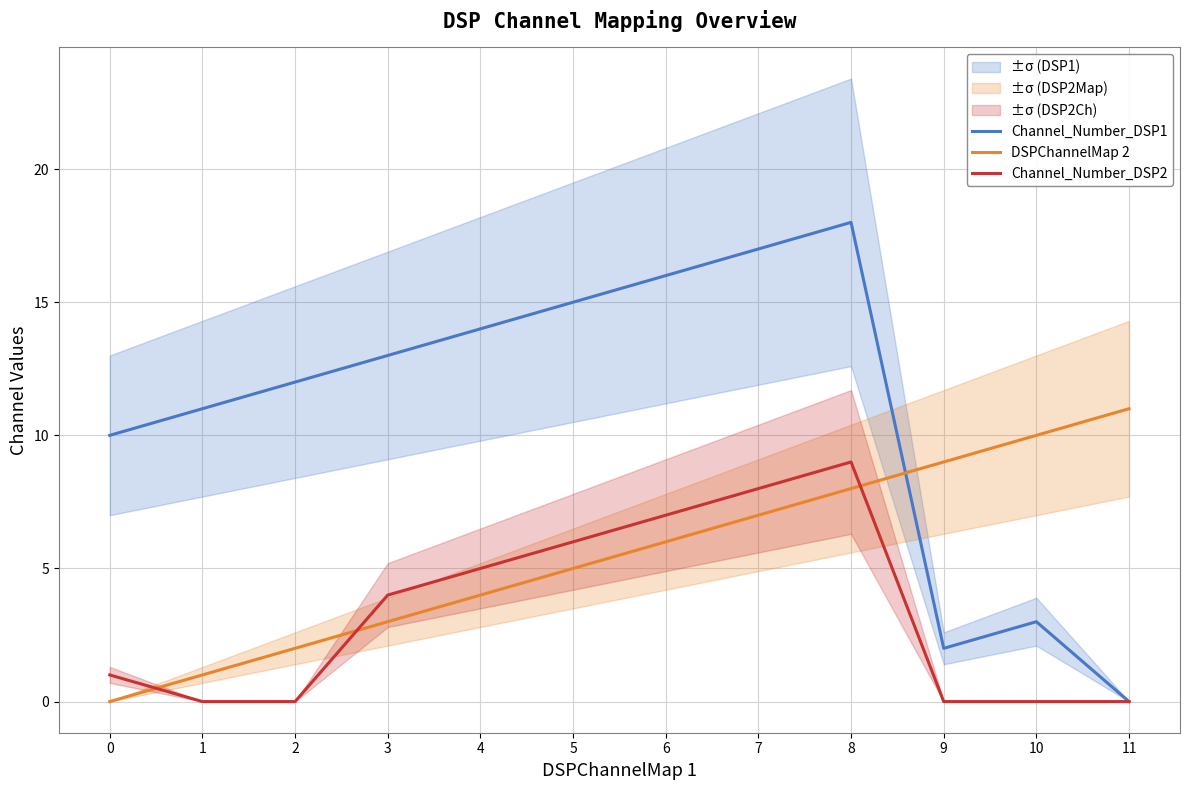

Reading left to right, transcribe all the data shown in this chart.

Channel_Number_DSP1: 10	11	12	13	14	15	16	17	18	2	3	0
DSPChannelMap 2: 0	1	2	3	4	5	6	7	8	9	10	11
Channel_Number_DSP2: 1	0	0	4	5	6	7	8	9	0	0	0